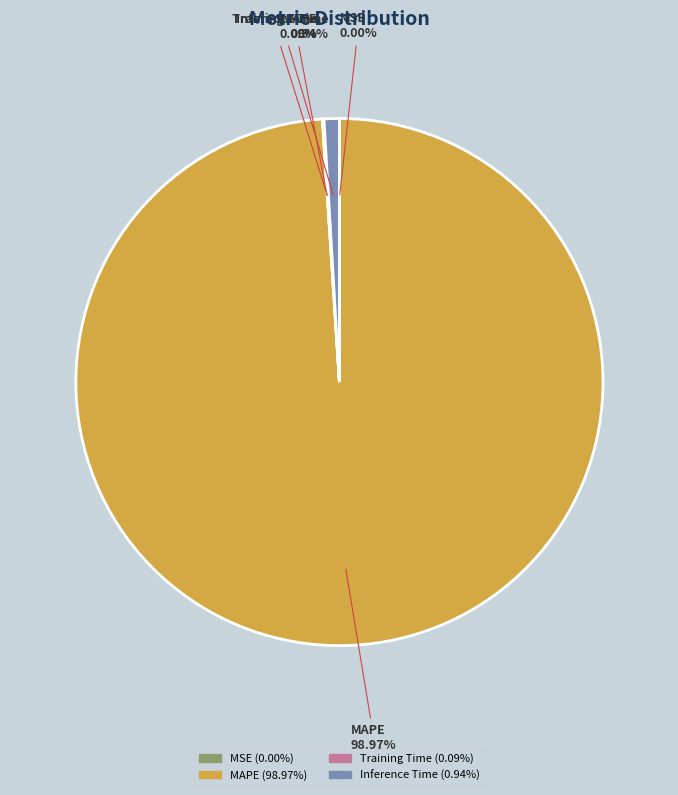

Does MAPE represent more than half of the total?

Yes